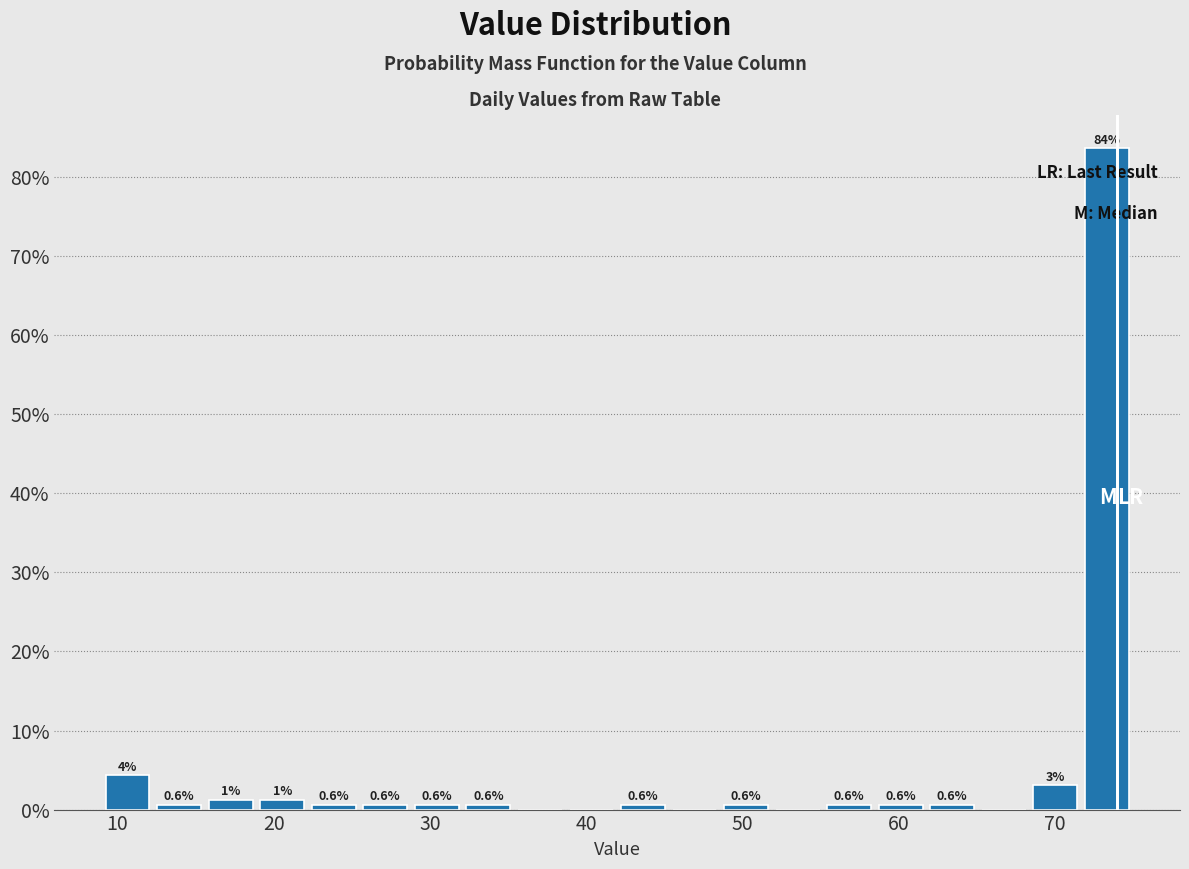

Read against the x-axis, roughly where is the centre of the tallest bar?

73